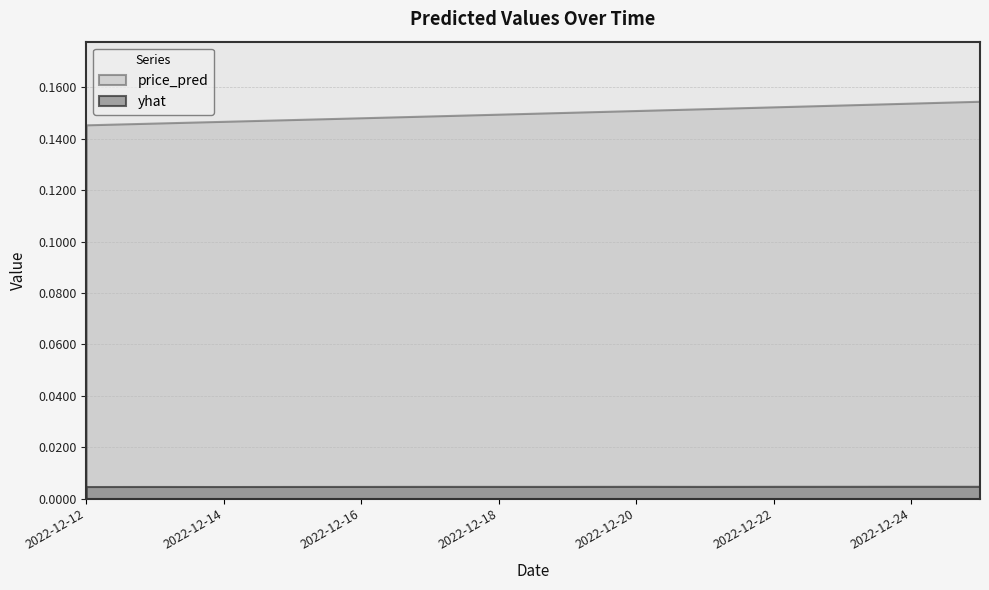

List the labels in order of price_pred value, largest first.

2022-12-25, 2022-12-24, 2022-12-23, 2022-12-22, 2022-12-21, 2022-12-20, 2022-12-19, 2022-12-18, 2022-12-17, 2022-12-16, 2022-12-15, 2022-12-14, 2022-12-13, 2022-12-12